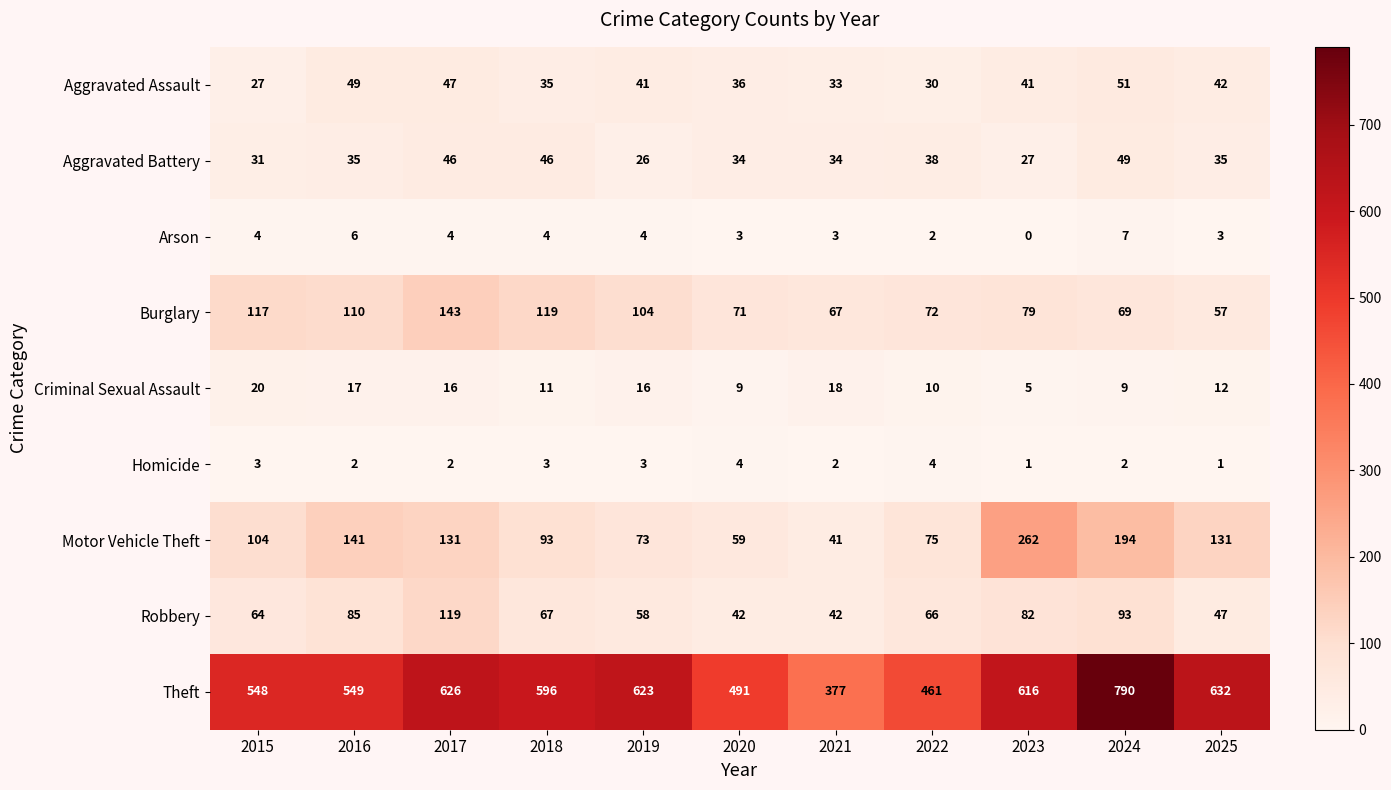

List the series in order of their peak value, highest first.

Theft, Motor Vehicle Theft, Burglary, Robbery, Aggravated Assault, Aggravated Battery, Criminal Sexual Assault, Arson, Homicide